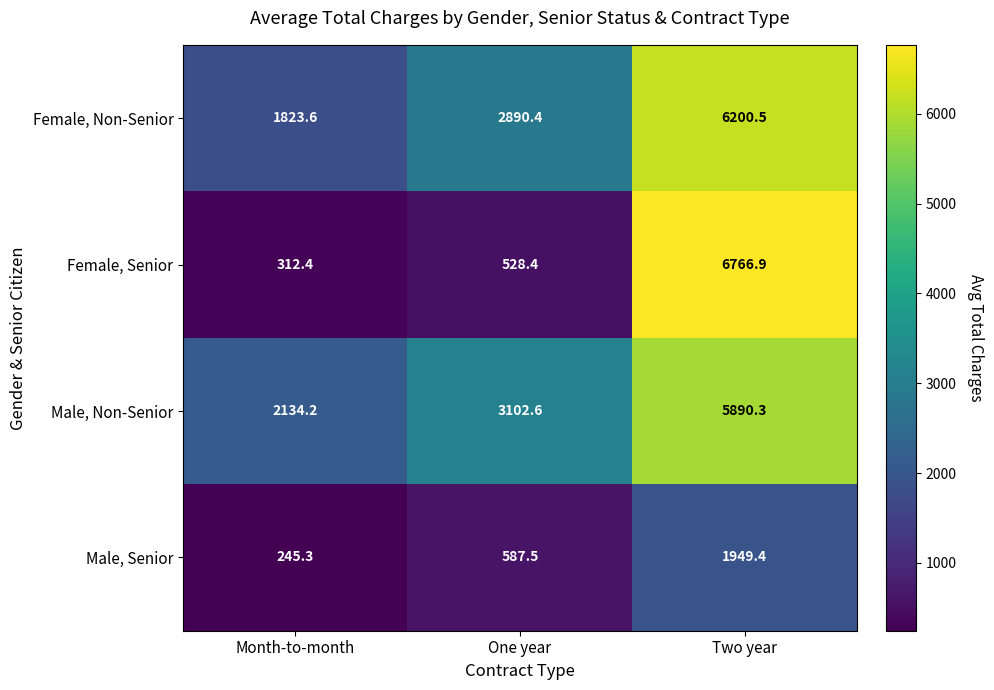

Which series changed the most between Month-to-month and Two year?

Female, Senior